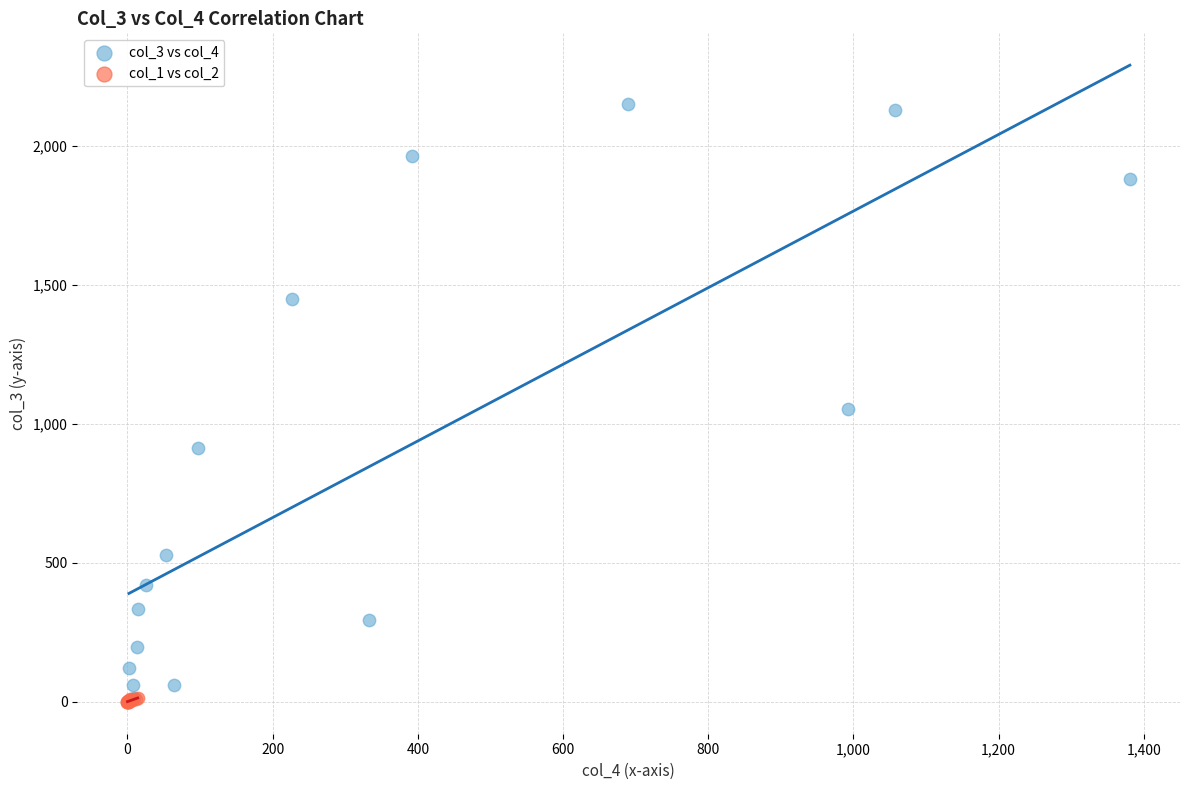

Which series reaches the maximum Y coordinate?

col_3 vs col_4